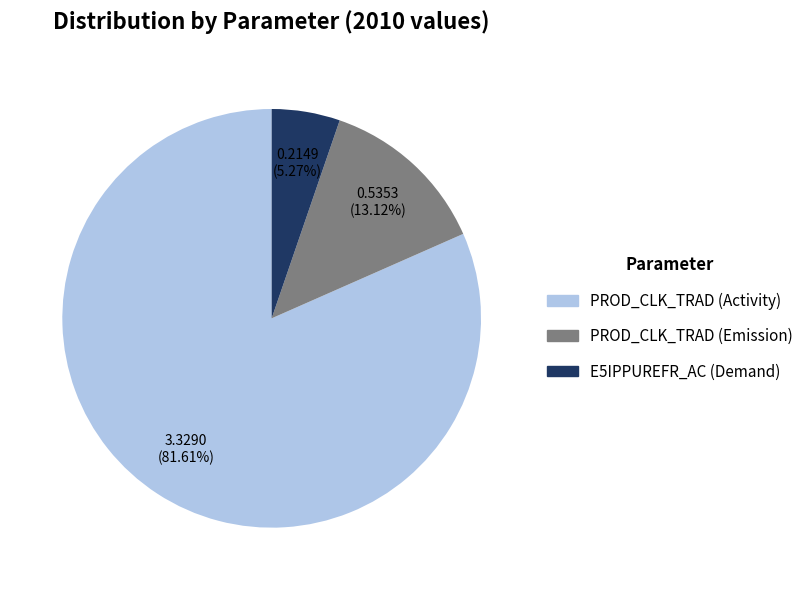

To the nearest percent, what is the average slice percentage?

33%